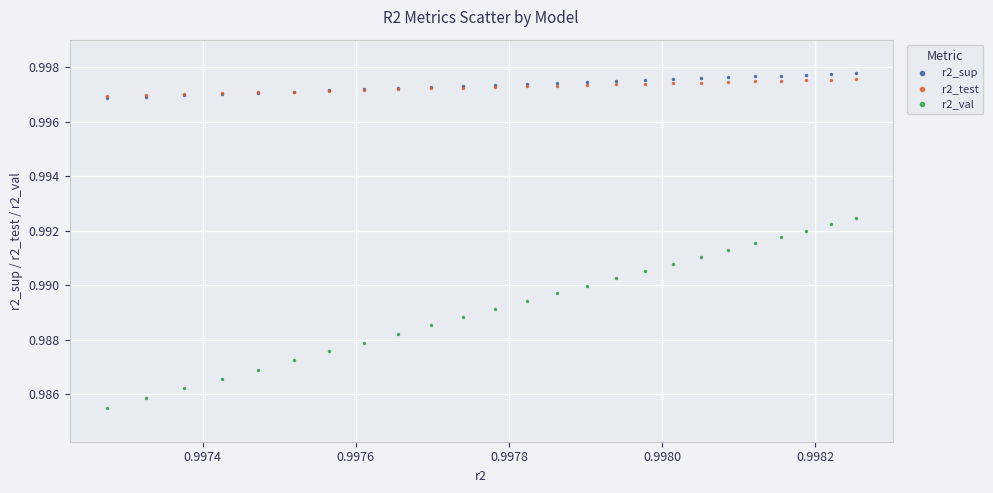

What are all the series names shown in the legend?

r2_sup, r2_test, r2_val